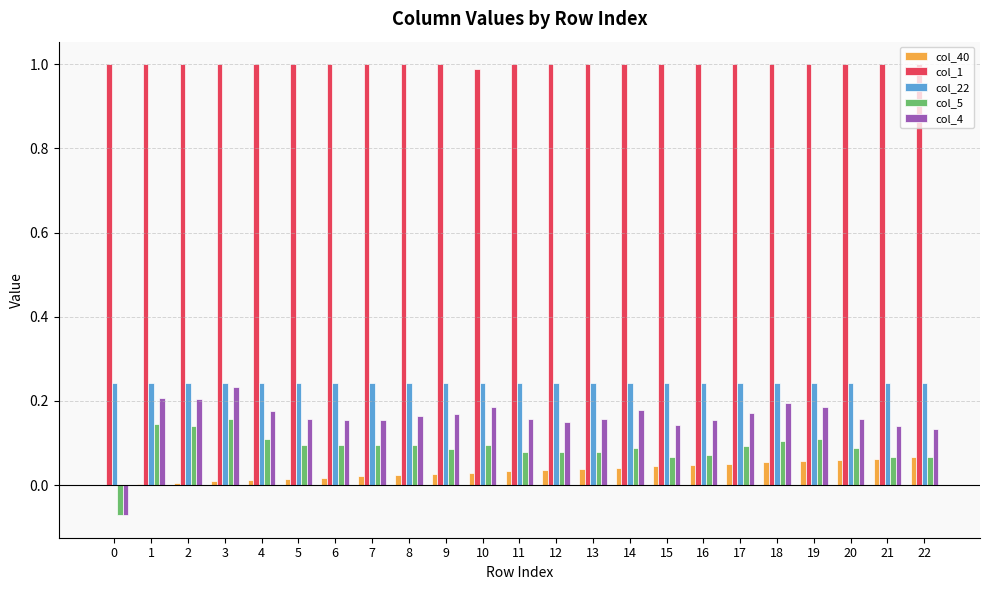

Is the value of col_5 at 16 greater than the value of col_4 at 10?

No